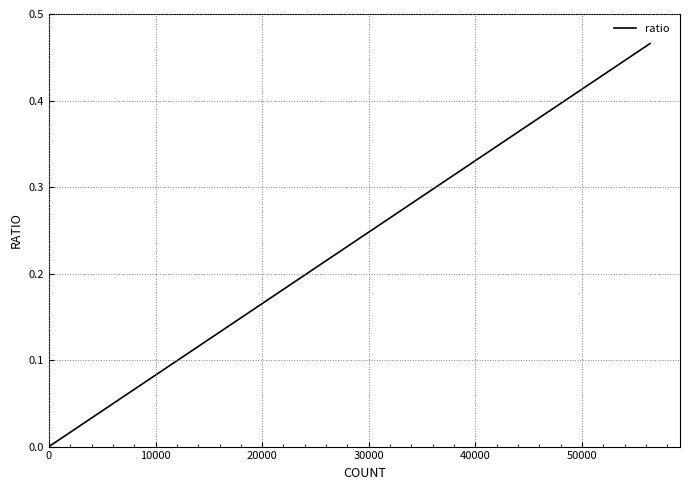

How many series are shown in this chart?

1